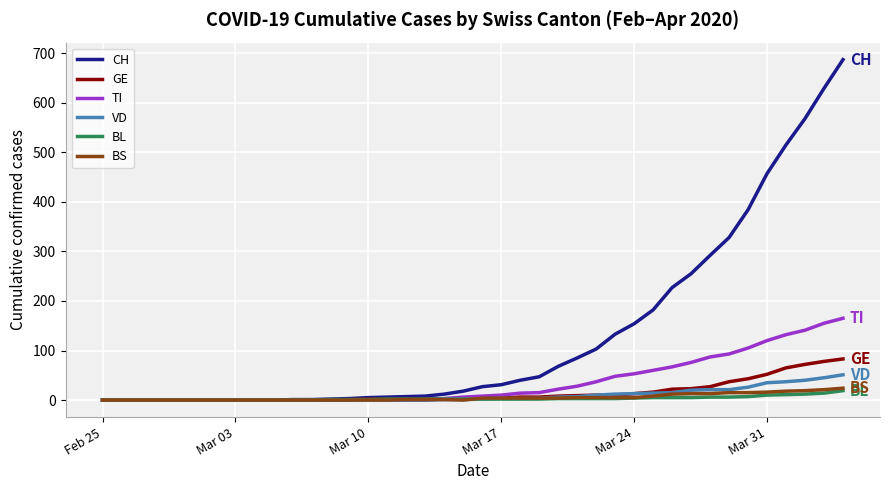

Which series has the largest total across all categories?

CH